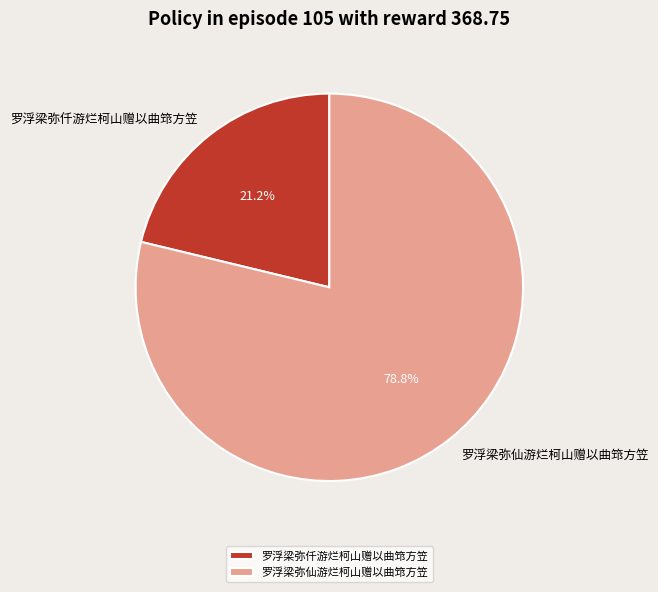

Count the number of slices in the pie.

2